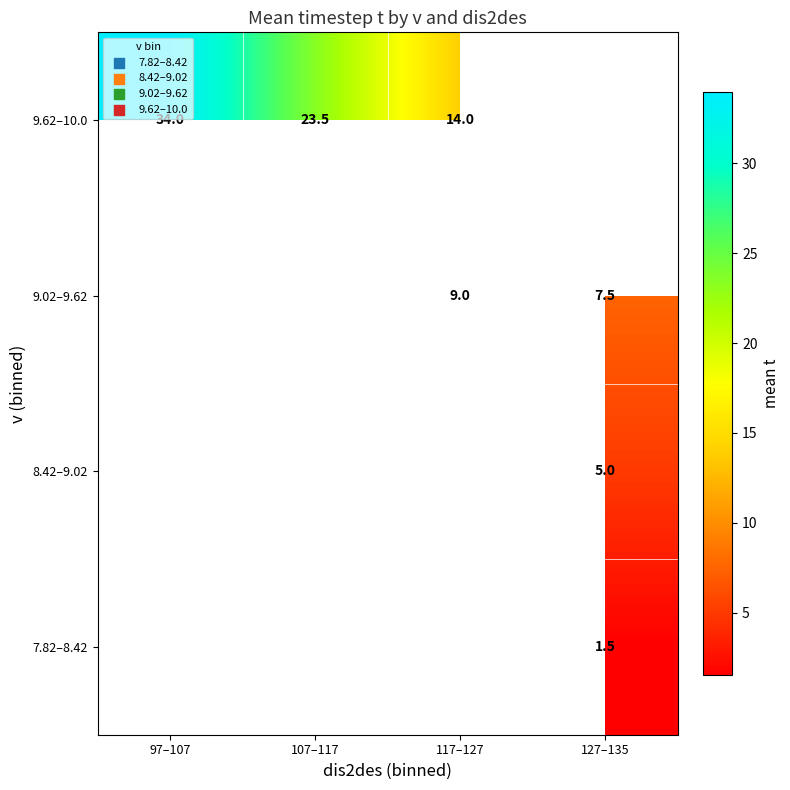

The 9.62–10.0 series shows 49.3 at 97–107. True or false?

False